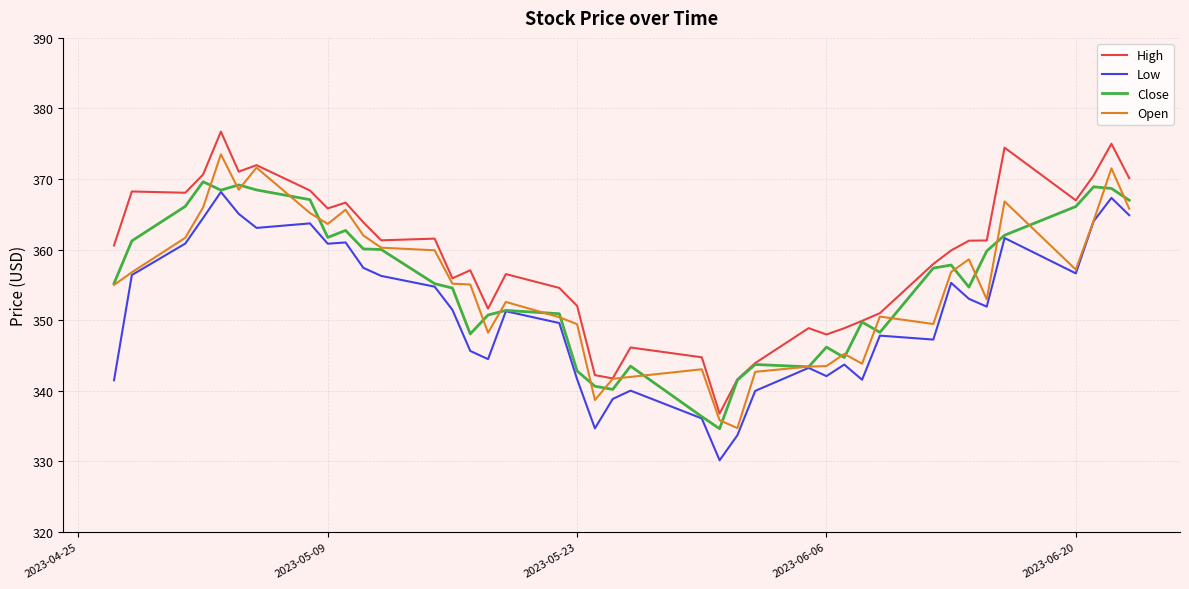

What is the lowest value of the High series?

336.8